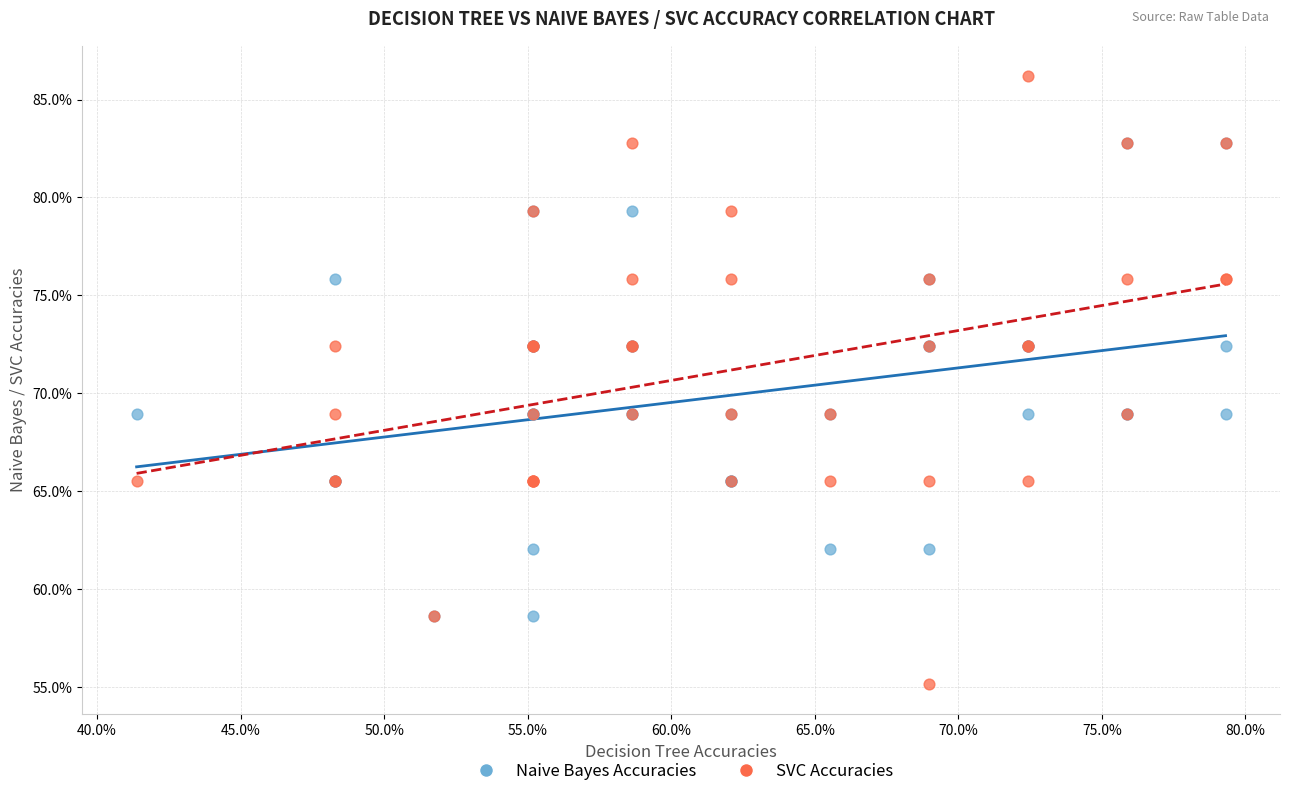

Which series contains the highest Y value?

SVC Accuracies